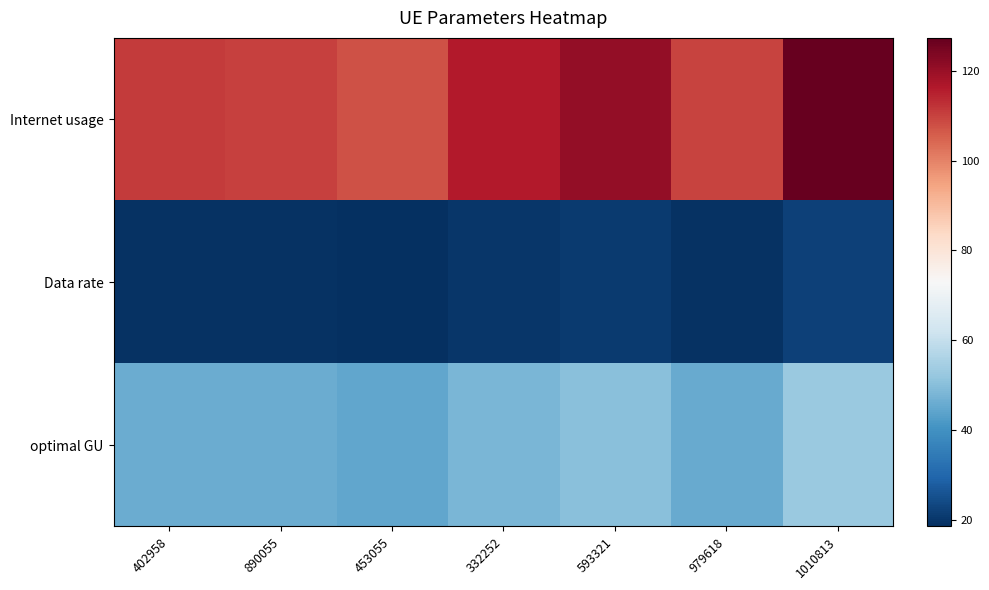

At which category is the sum across all series the highest?

1010813